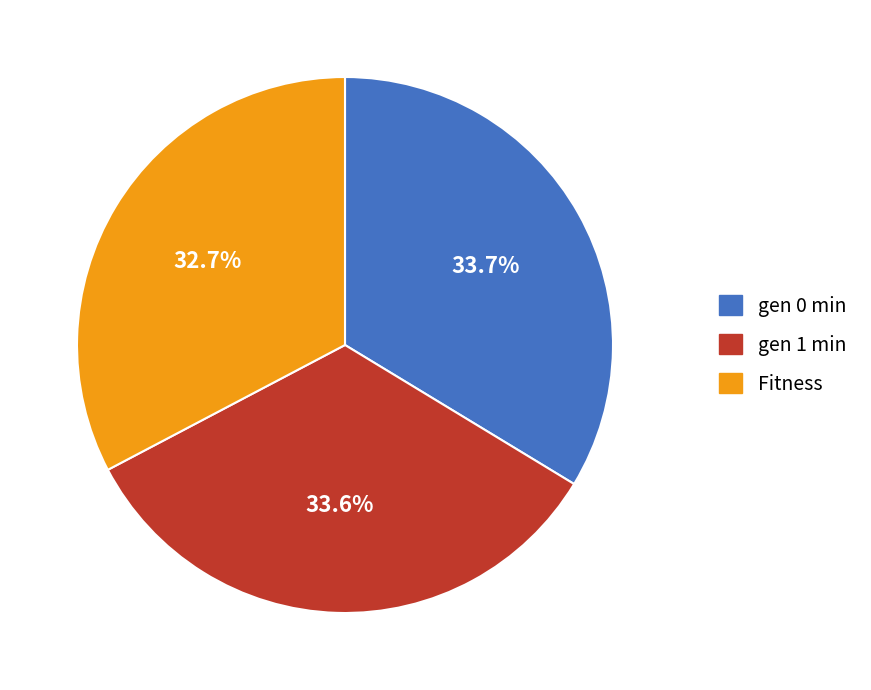

Is there any slice that represents more than half of the pie?

No